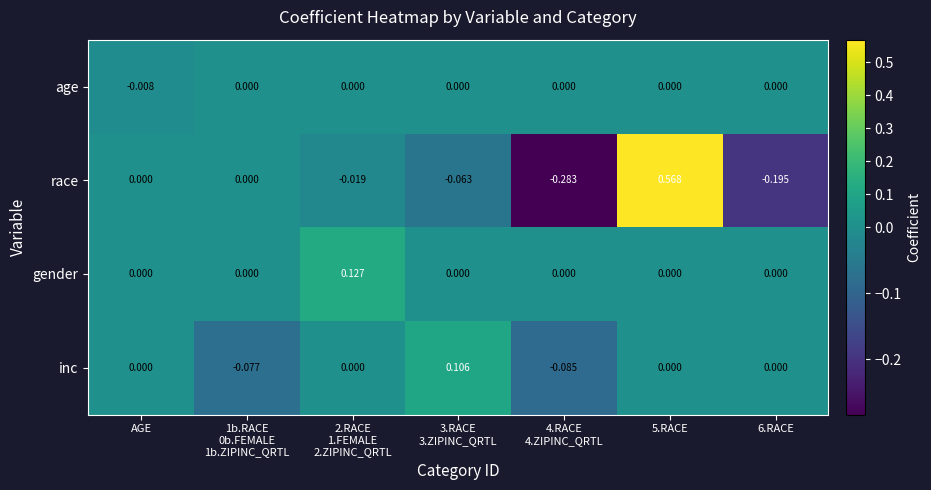

Rank the series by their maximum value, from highest to lowest.

race, gender, inc, age